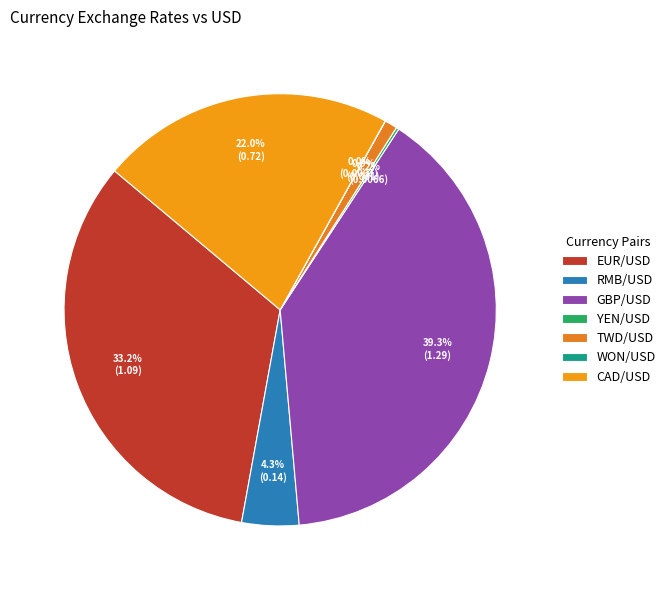

What percentage is NOT represented by EUR/USD?

66.8%